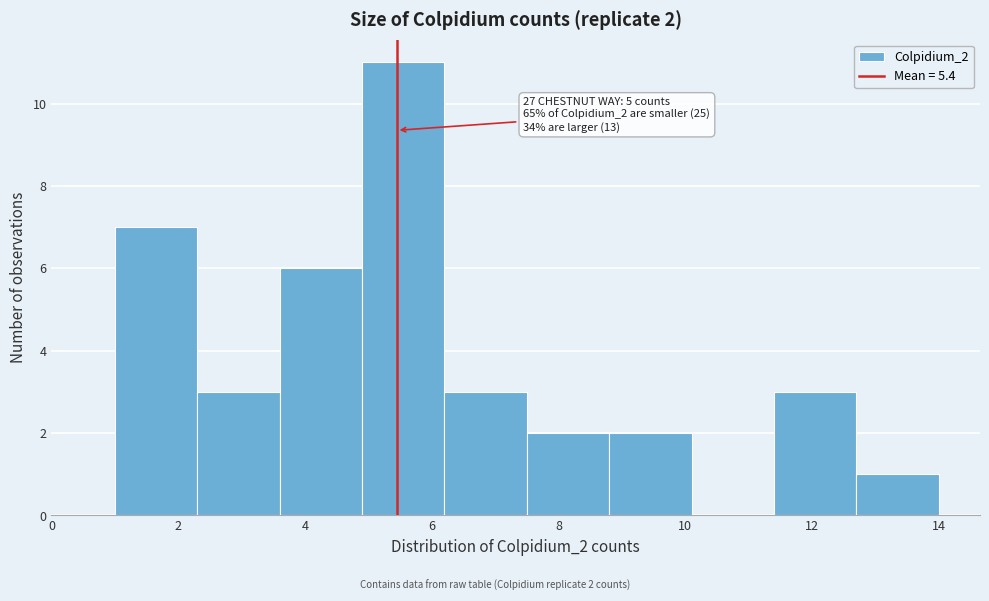

Which range on the x-axis has the tallest bar?

4.9 to 6.2